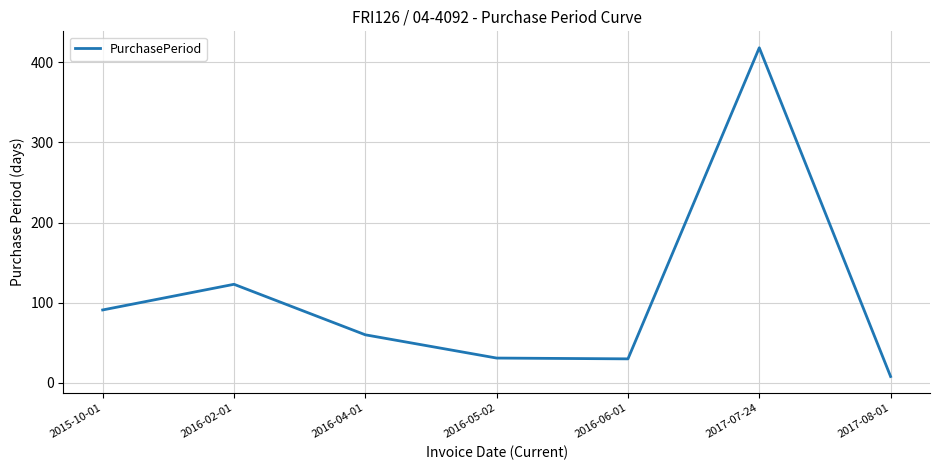

How many interior local valleys (lower than both neighbors) does the data have?

1